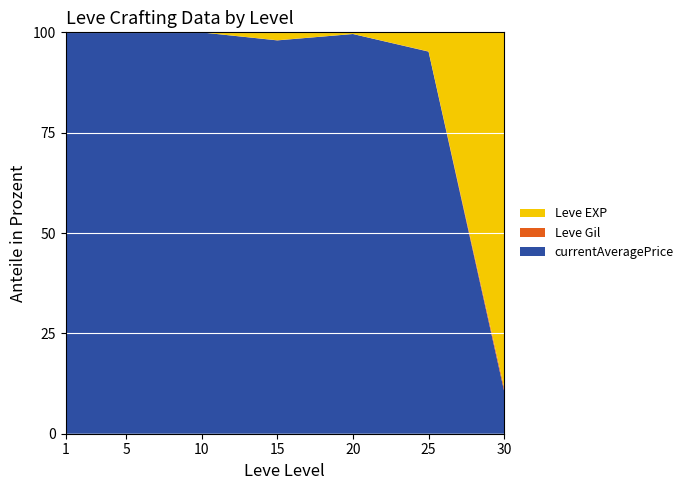

Reading left to right, list all the values displayed in this chart.

Leve EXP: 1=630	1=1	1=450	1=720	1=630	1=630	5=3600	5=2230	5=3040	5=3600	5=1980	5=3600	10=9990	10=7880	10=7880	10=2230	10=9990	10=6880	15=18910	15=13040	15=24790	15=10100	15=13040	15=24790	20=10710	20=12960	20=18290	20=21600	20=8990	20=10710	25=25250	25=25250	25=21830	25=25250	25=36390	25=18490	30=67730	30=25900	30=31330	30=25900
Leve Gil: 1=113	1=116	1=112	1=112	1=113	1=112	5=139	5=170	5=169	5=139	5=140	5=139	10=168	10=288	10=250	10=168	10=293	10=288	15=245	15=173	15=529	15=223	15=173	15=529	20=280	20=166	20=192	20=290	20=105	20=292	25=296	25=252	25=268	25=298	25=485	25=277	30=463	30=532	30=151	30=355
currentAveragePrice: 1=53	1=301	1=0	1=0	1=0	1=5750000	5=5750000	5=658	5=1121	5=11275000	5=500	5=539	10=205002100	10=13438	10=0	10=8365	10=9000	10=1909	15=62755	15=5033336	15=1000	15=494	15=100007	15=1500	20=0	20=0	20=0	20=15000000	20=5033336	20=1516	25=19616	25=717	25=19000	25=3000015	25=14304	25=1516	30=0	30=8000	30=0	30=9980